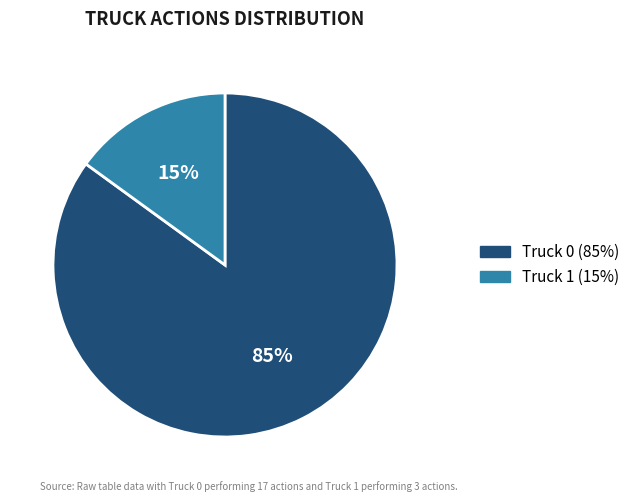

To the nearest percent, what is the difference between the largest and smallest slice percentages?

70%